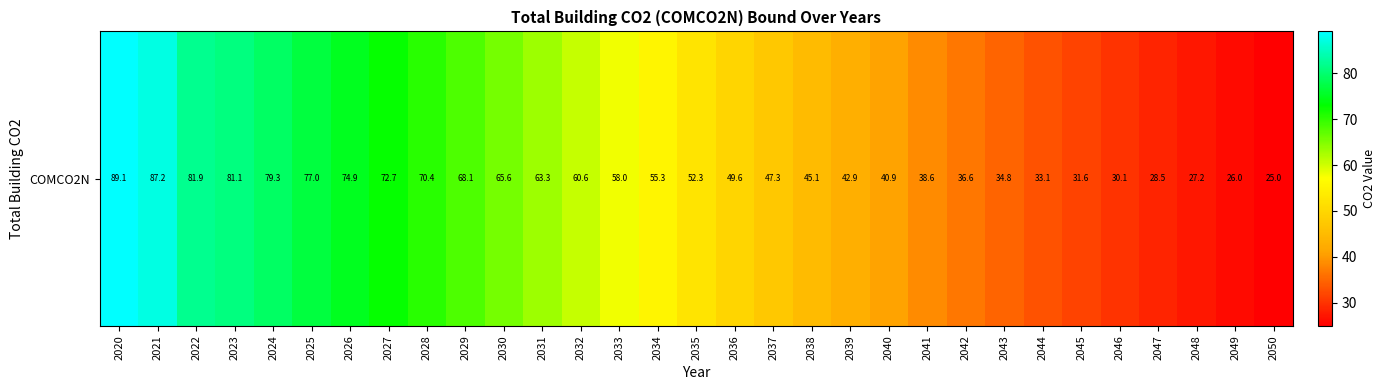

What is the greatest value displayed?

89.1